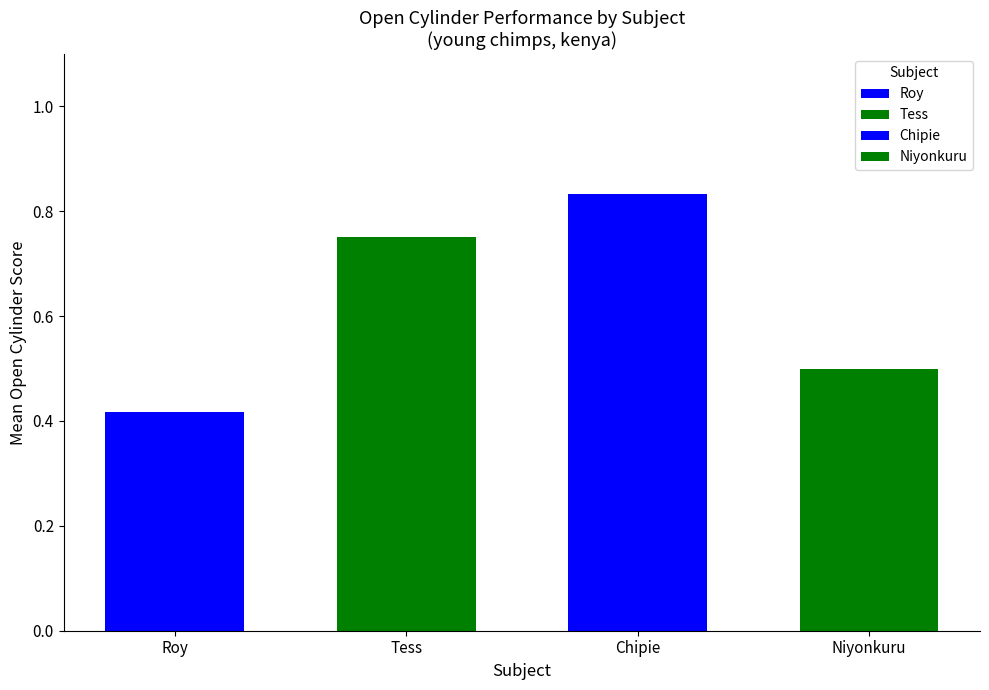

At which category does the chart reach its peak across all series?

Chipie